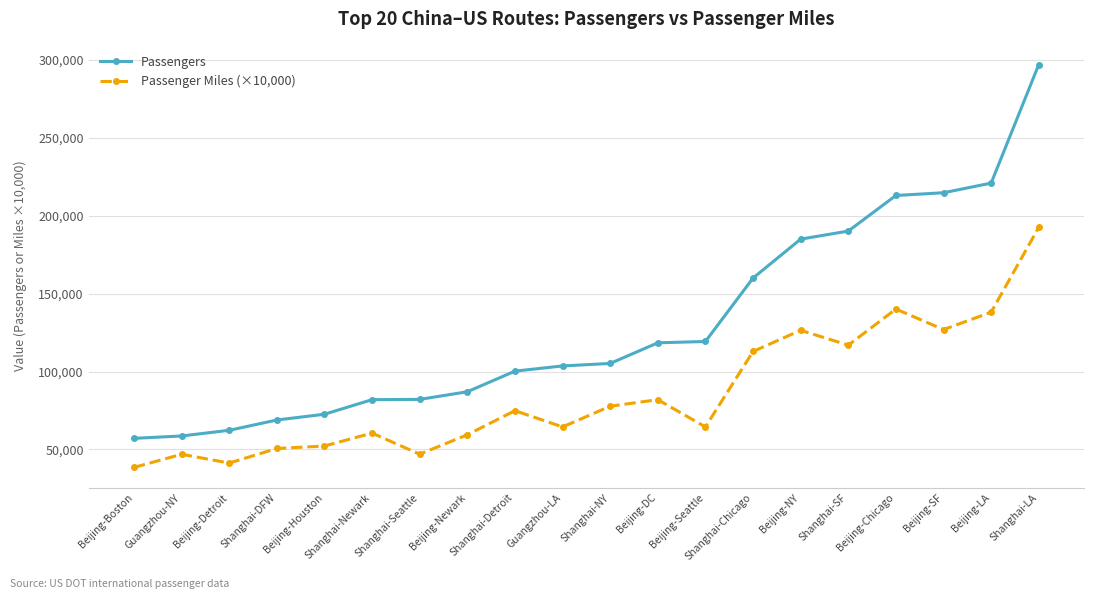

What is the approximate value of Passenger Miles (×10,000) at Beijing-Newark?

59442.7